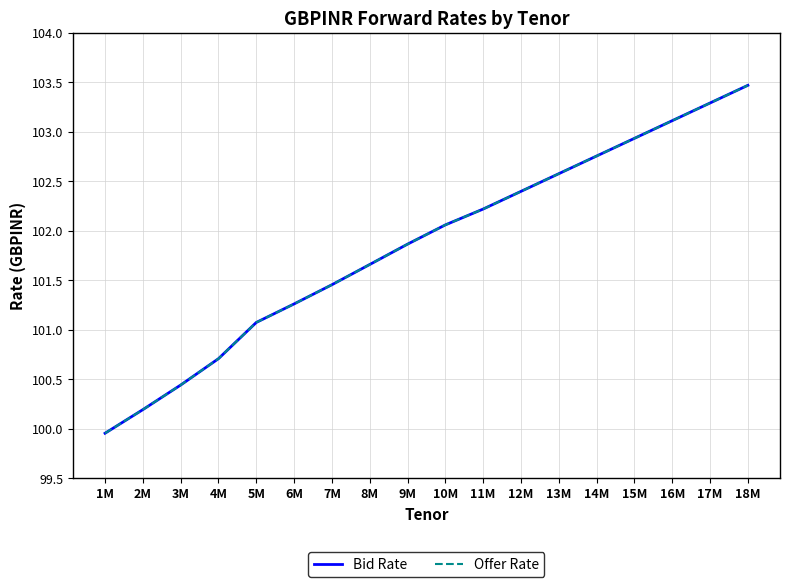

What is the value of the Bid Rate point at the 10th from the left?

102.1